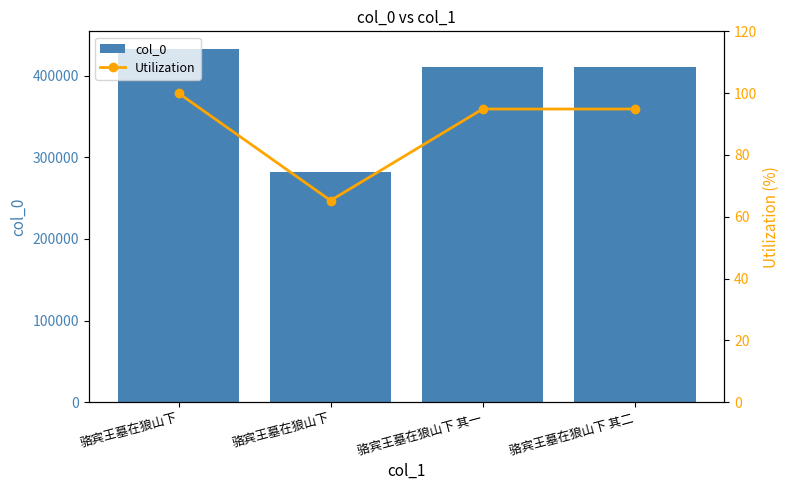

At 骆宾王墓在狼山下, list the series in order from smallest to largest.

Utilization, col_0